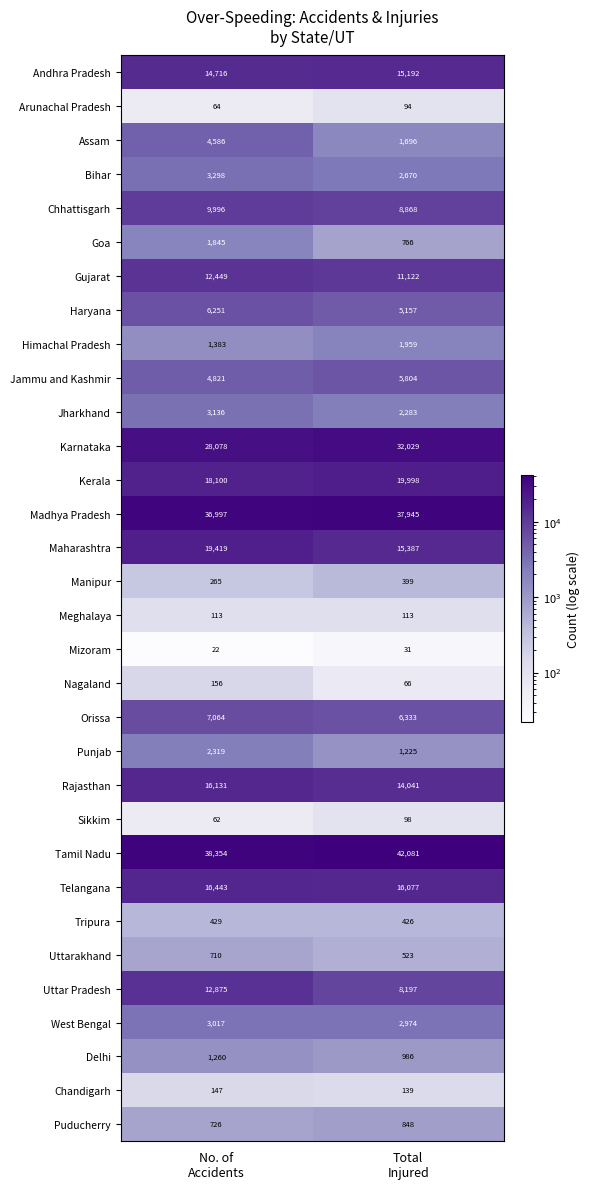

What is the sum of all Meghalaya values?

226